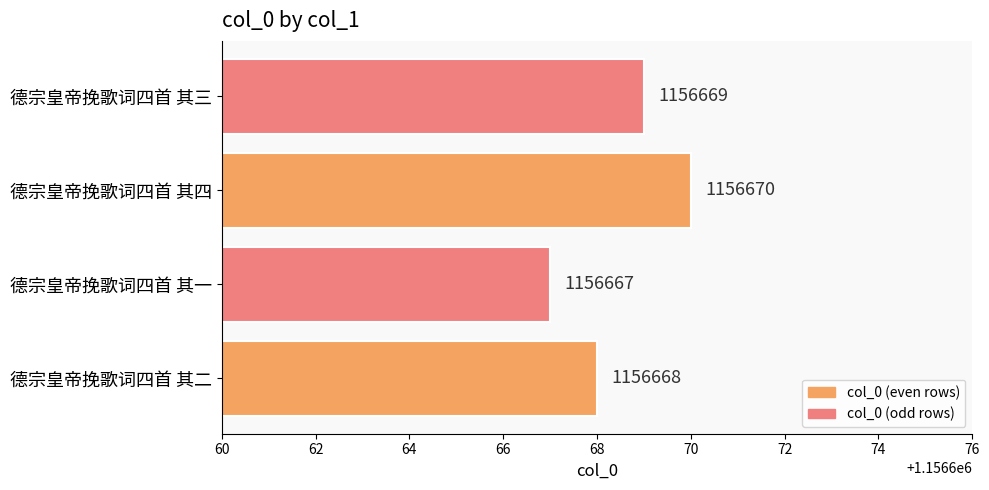

List the labels in order of value, largest first.

德宗皇帝挽歌词四首 其四, 德宗皇帝挽歌词四首 其三, 德宗皇帝挽歌词四首 其二, 德宗皇帝挽歌词四首 其一